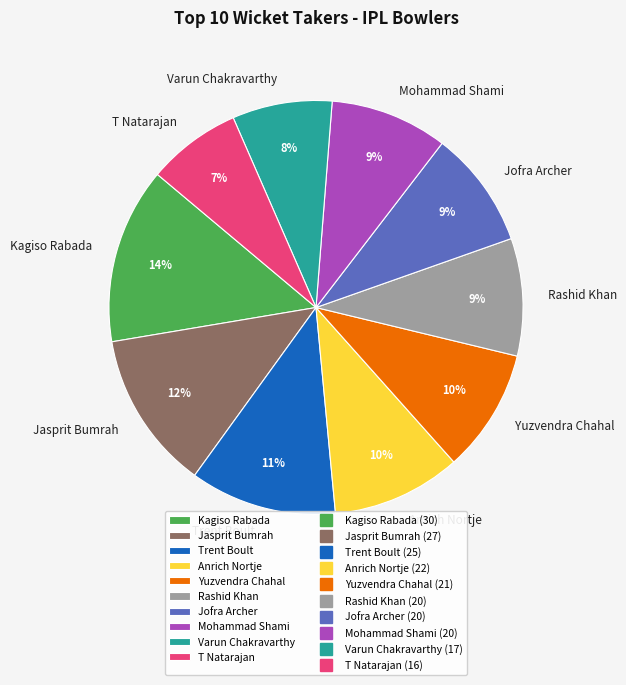

Do Rashid Khan and Varun Chakravarthy together represent more than half of the pie?

No